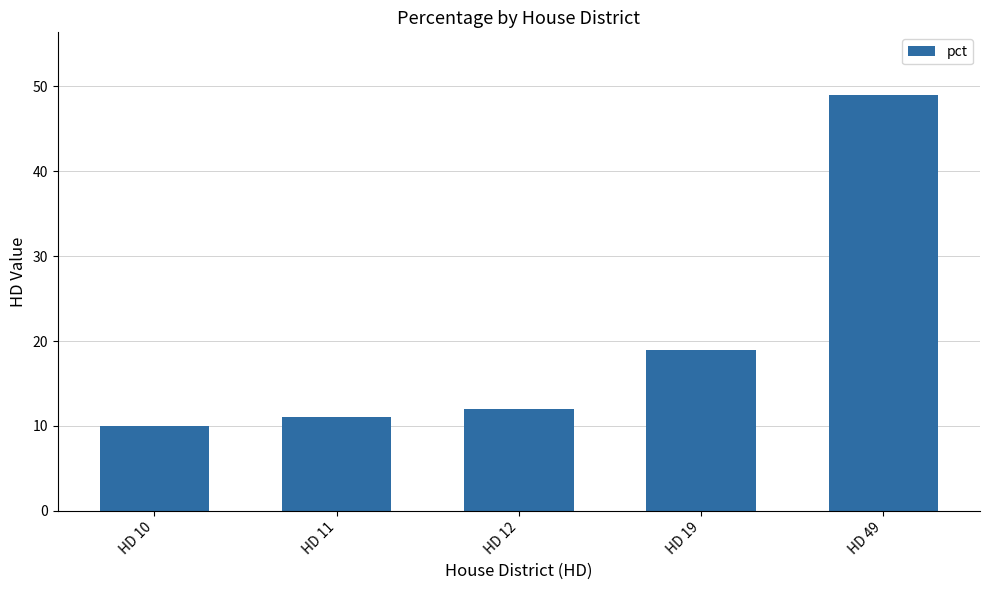

Which has a higher value, HD 11 or HD 12?

HD 12